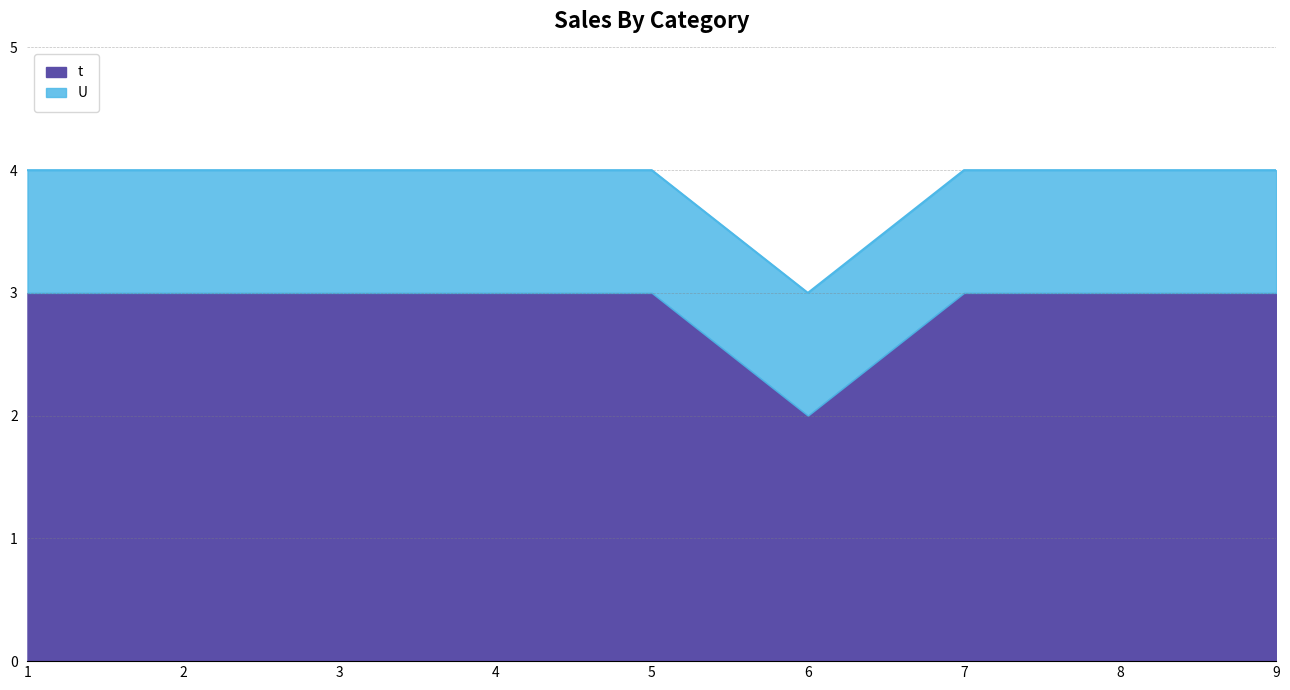

What is the value of the 5th point from the left?

3